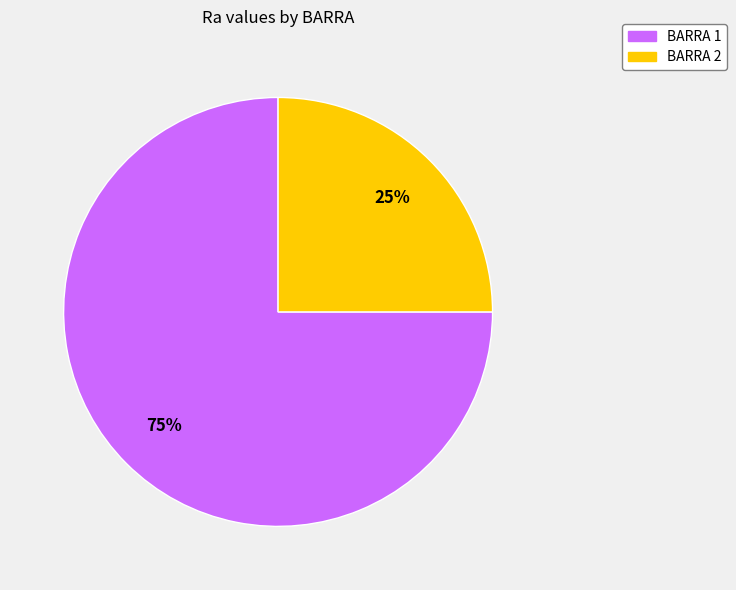

How many segments does this pie chart have?

2